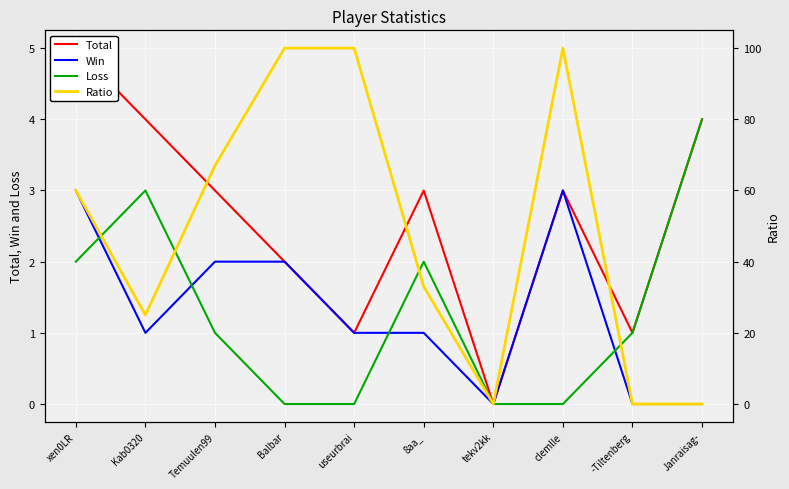

The Loss series shows 5 at Kab0320. True or false?

False